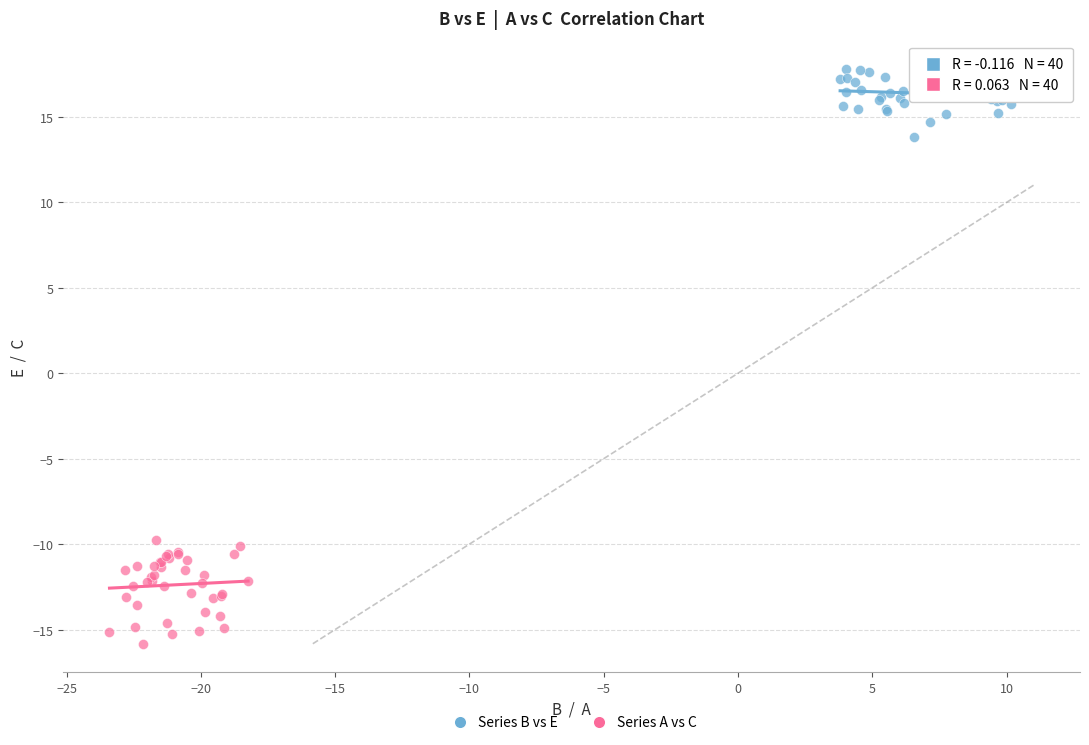

Which series reaches the minimum Y coordinate?

Series A vs C